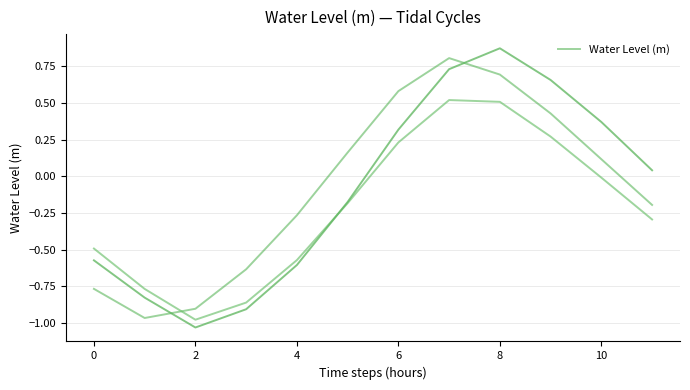

True or false: there are more than 2 points higher than both neighbors.

False